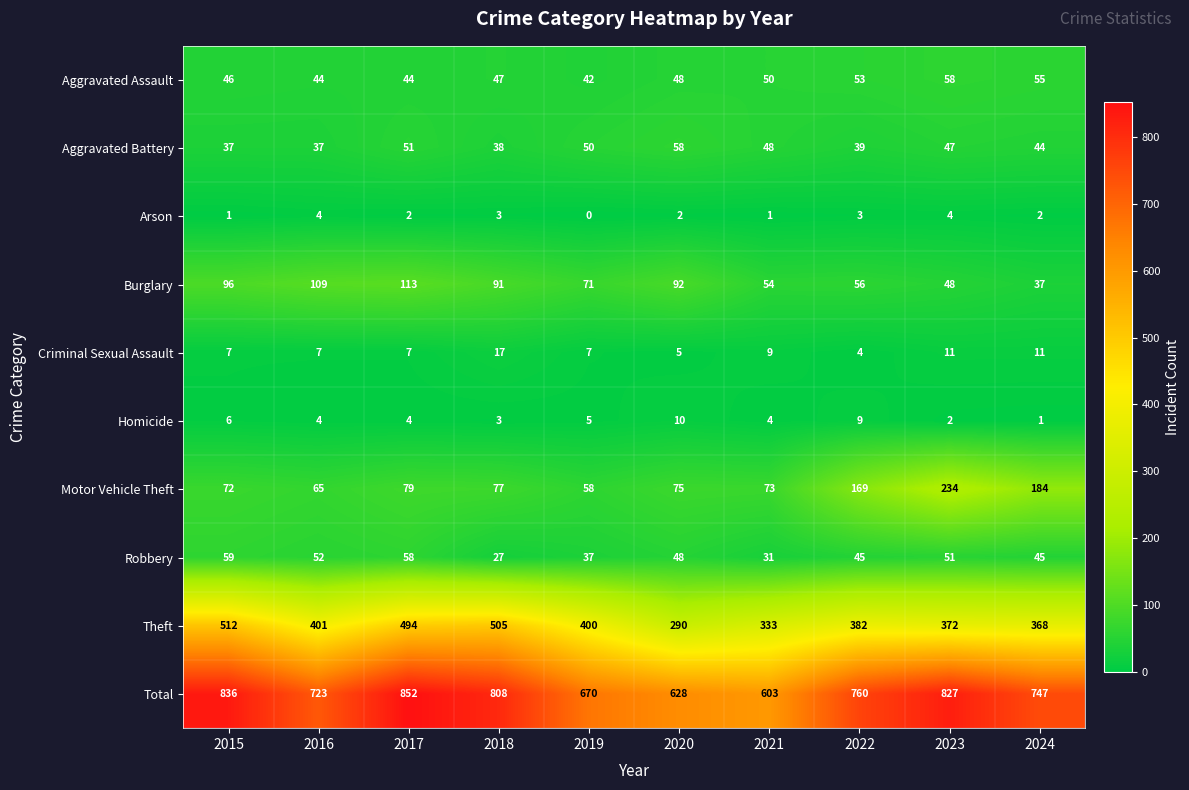

Where is Theft nearest to the value 401?

2016